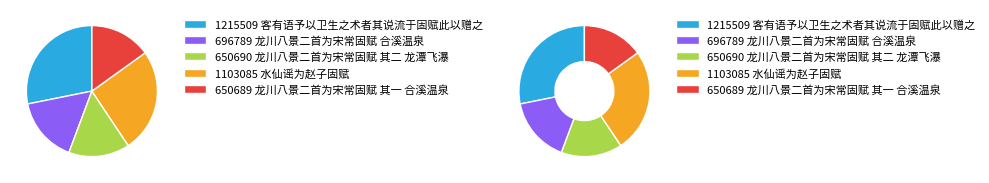

How much of the chart is everything except 龙川八景二首为宋常固赋 其一 合溪温泉?

84.9%